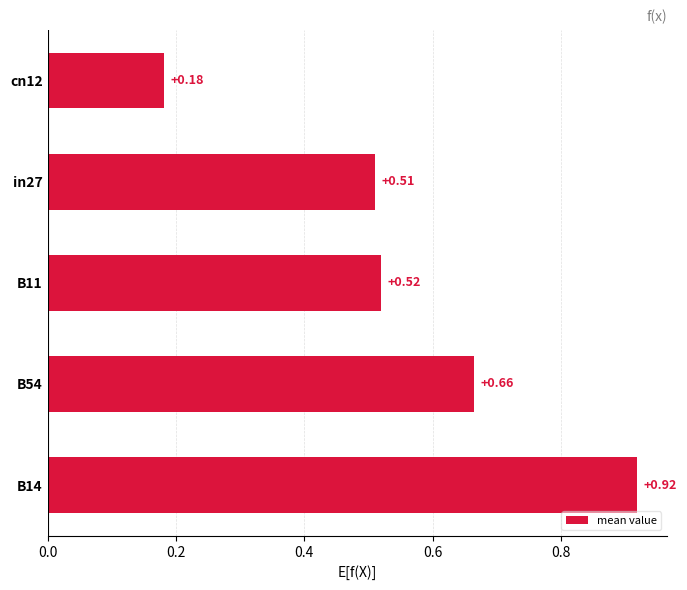

What is the change in value from B54 to cn12?

-0.5